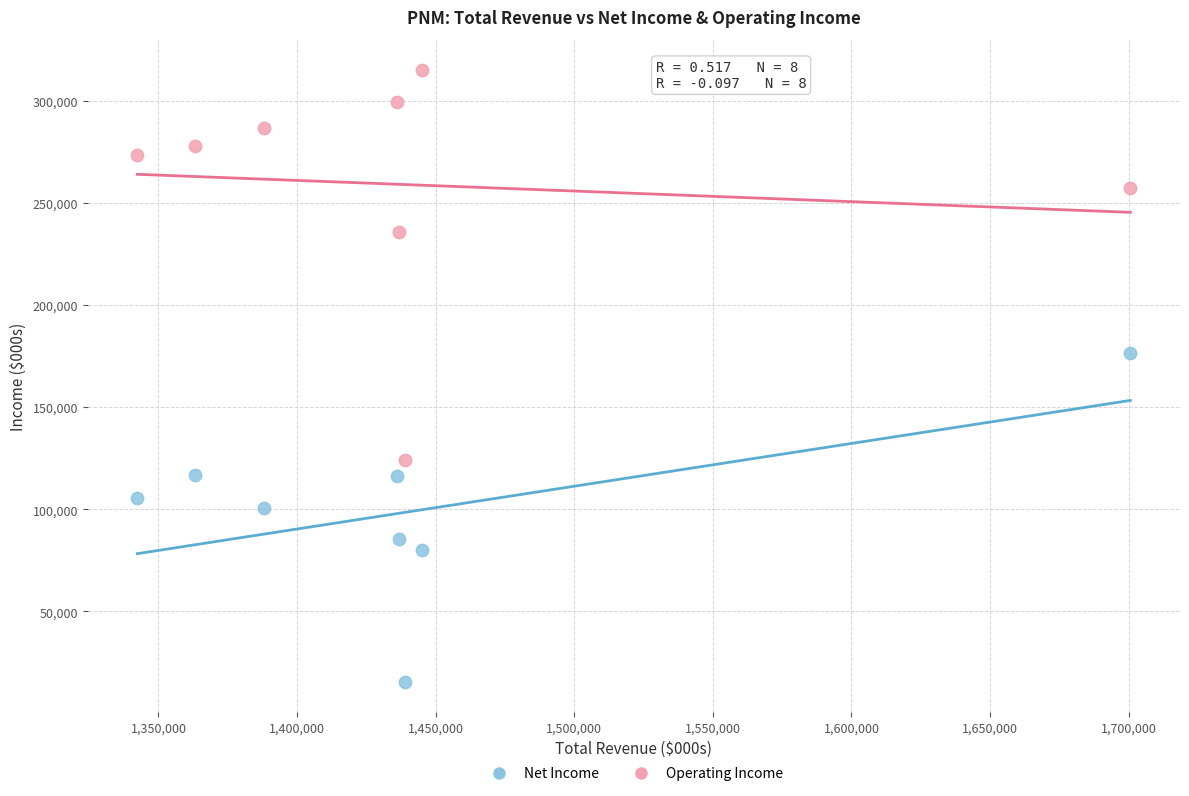

Which series contains the highest Y value?

Operating Income